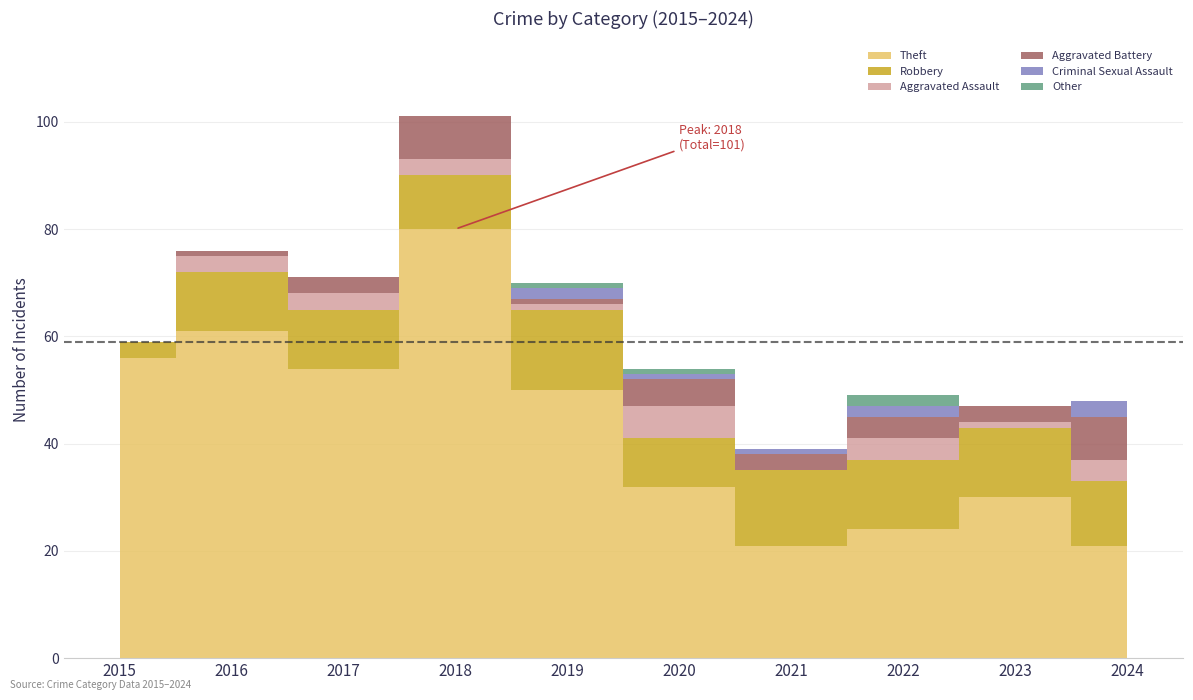

At which label is Aggravated Assault closest to 3?

2016